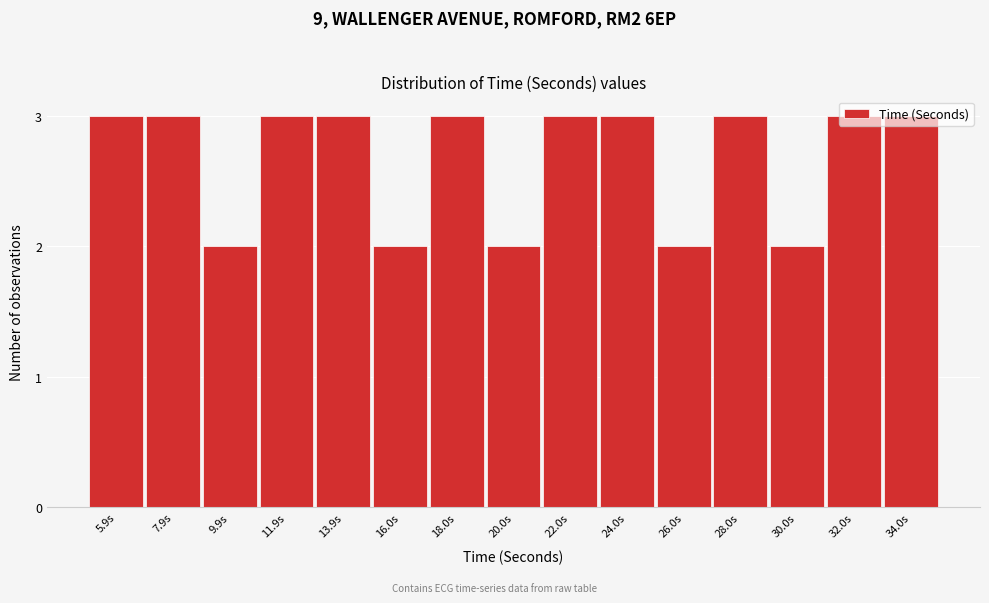

What is the sum of the values at 32.0s and 30.0s?

5